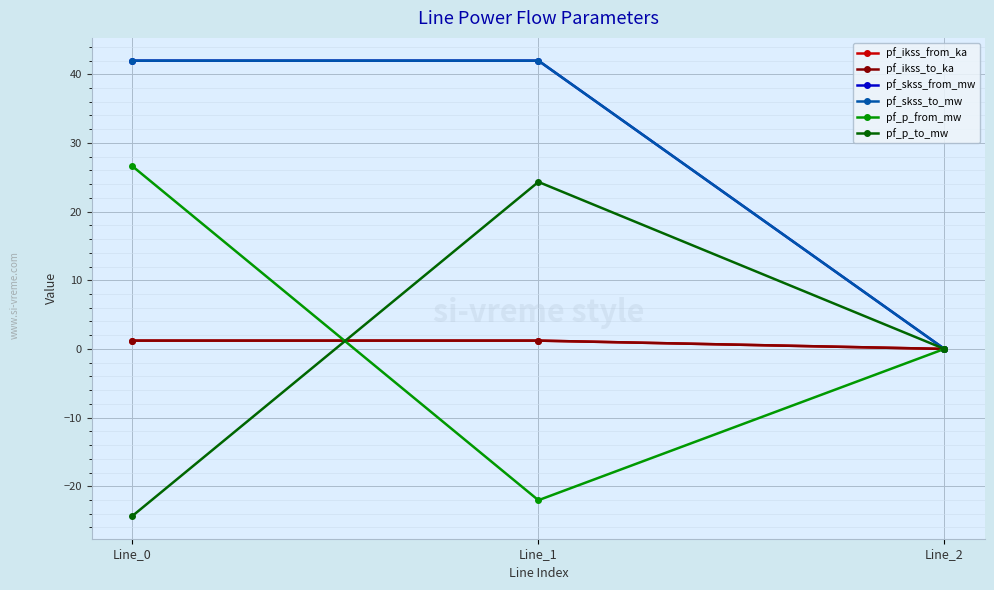

Reading left to right, what are all the values shown in this chart?

pf_ikss_from_ka: Line_0=1.2	Line_1=1.2	Line_2=0.0
pf_ikss_to_ka: Line_0=1.2	Line_1=1.2	Line_2=0.0
pf_skss_from_mw: Line_0=42.0	Line_1=42.0	Line_2=0.0
pf_skss_to_mw: Line_0=42.0	Line_1=42.0	Line_2=0.0
pf_p_from_mw: Line_0=26.6	Line_1=-22.0	Line_2=0.0
pf_p_to_mw: Line_0=-24.3	Line_1=24.3	Line_2=0.0